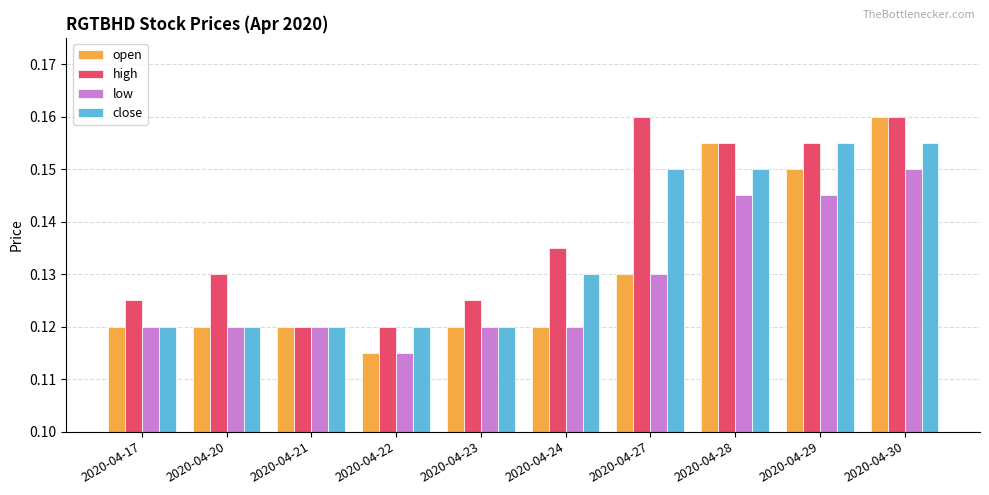

How many data points does each series have?

10